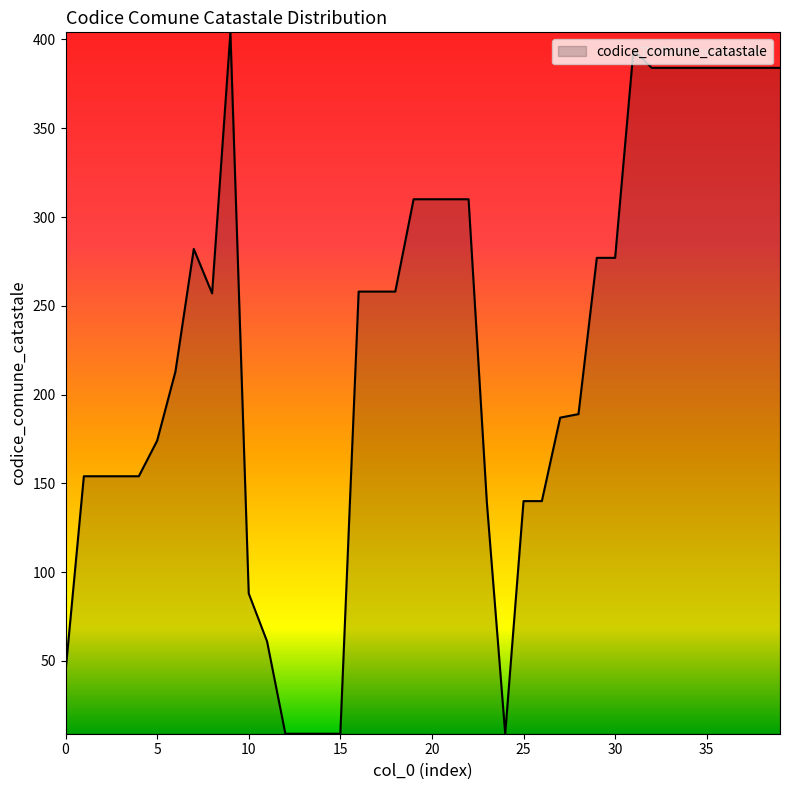

What is the minimum value shown in the chart?

9